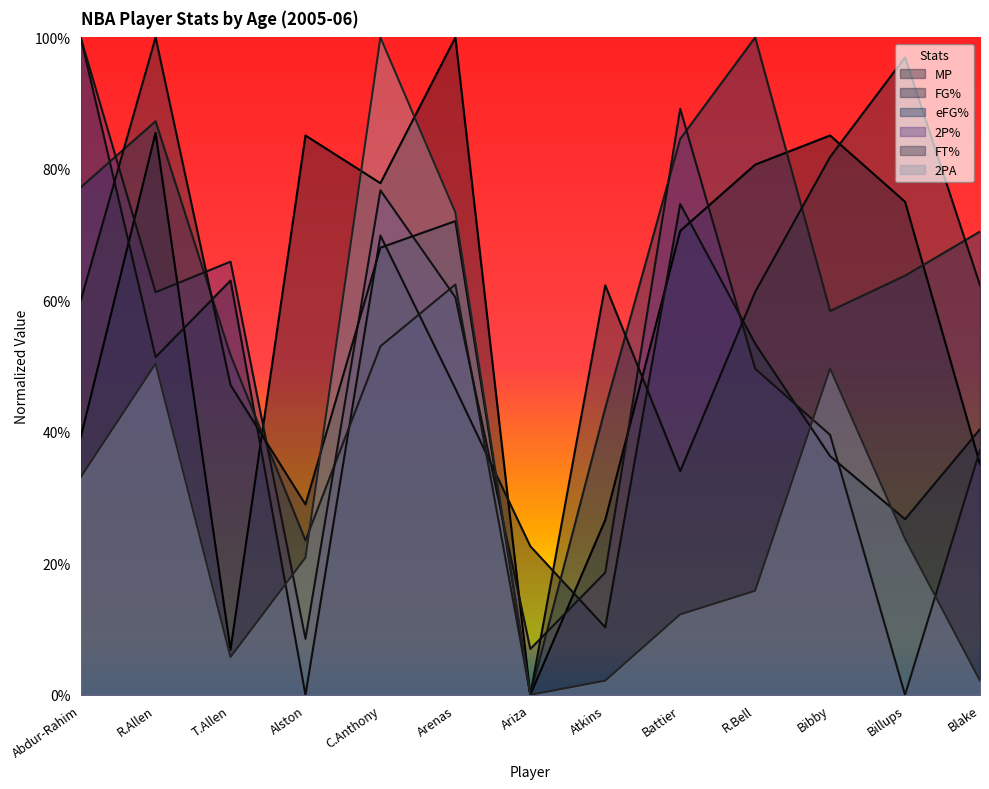

Reading right to left, transcribe all the data shown in this chart.

MP: 0.4	0.8	0.9	0.8	0.7	0.3	0.0	1.0	0.8	0.9	0.1	0.9	0.4
FG%: 0.4	0.3	0.4	0.5	0.7	0.1	0.2	0.5	0.7	0.0	0.6	0.5	1.0
eFG%: 0.7	0.6	0.6	1.0	0.8	0.4	0.0	0.6	0.5	0.2	0.5	0.9	0.8
2P%: 0.4	0.0	0.4	0.5	0.9	0.2	0.1	0.6	0.8	0.1	0.7	0.6	1.0
FT%: 0.6	1.0	0.8	0.6	0.3	0.6	0.0	0.7	0.7	0.3	0.5	1.0	0.6
2PA: 0.0	0.2	0.5	0.2	0.1	0.0	0.0	0.7	1.0	0.2	0.1	0.5	0.3